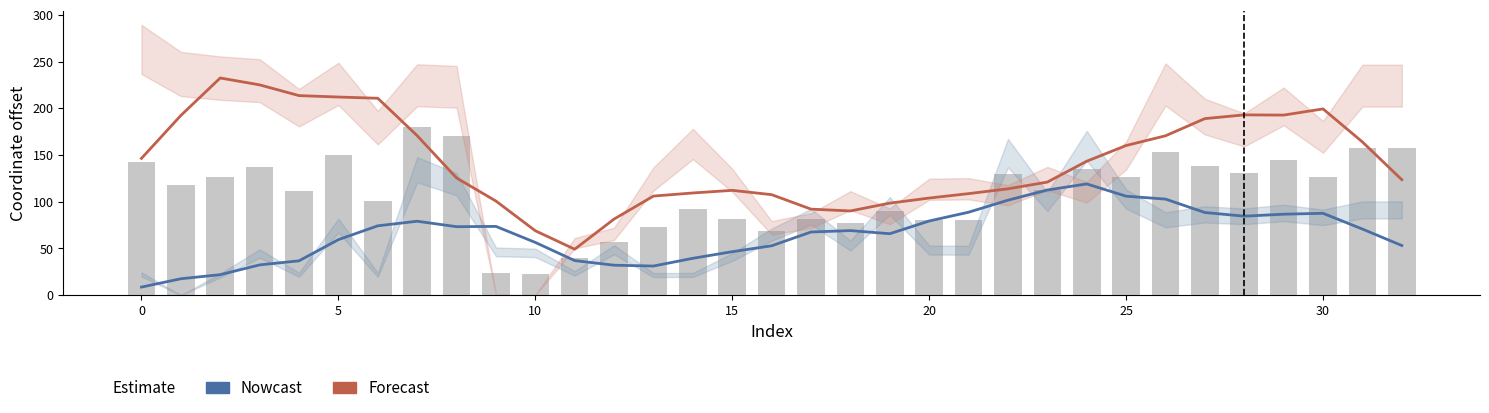

What is the value of the Forecast bar at the 24th from the left?

121.0